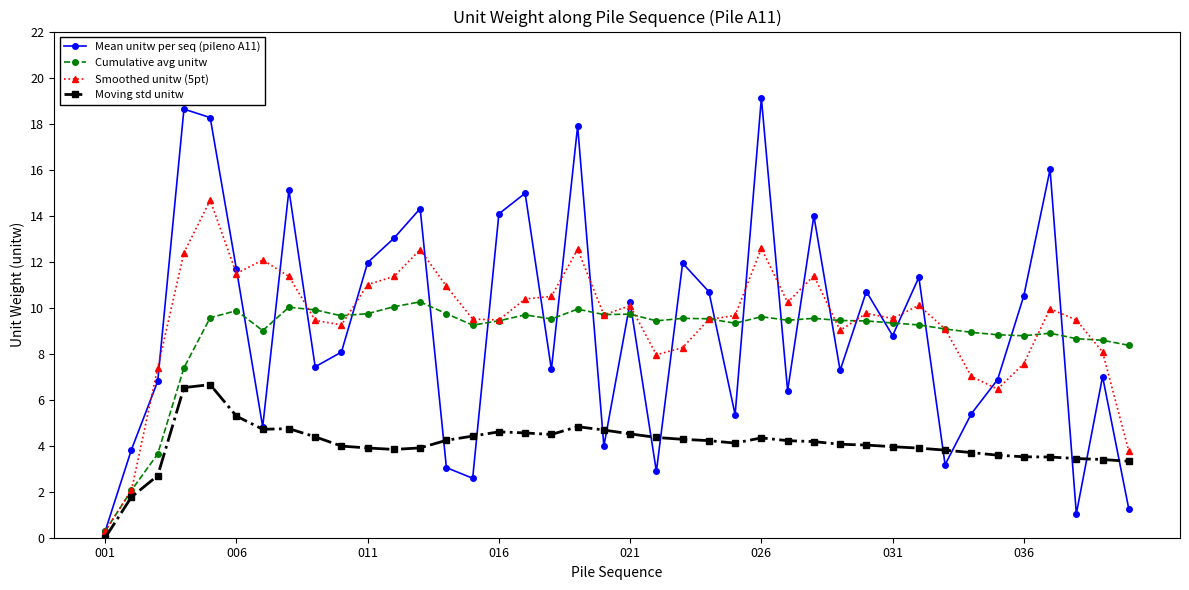

List the series in order of their peak value, highest first.

Mean unitw per seq (pileno A11), Smoothed unitw (5pt), Cumulative avg unitw, Moving std unitw